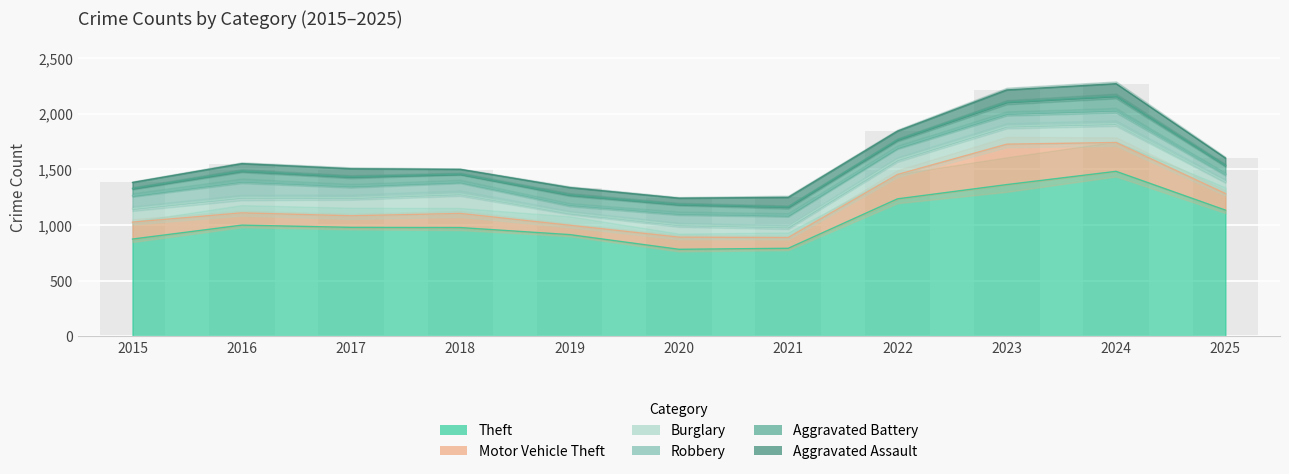

What is the sum of the Theft values at 2022 and 2024?

2717